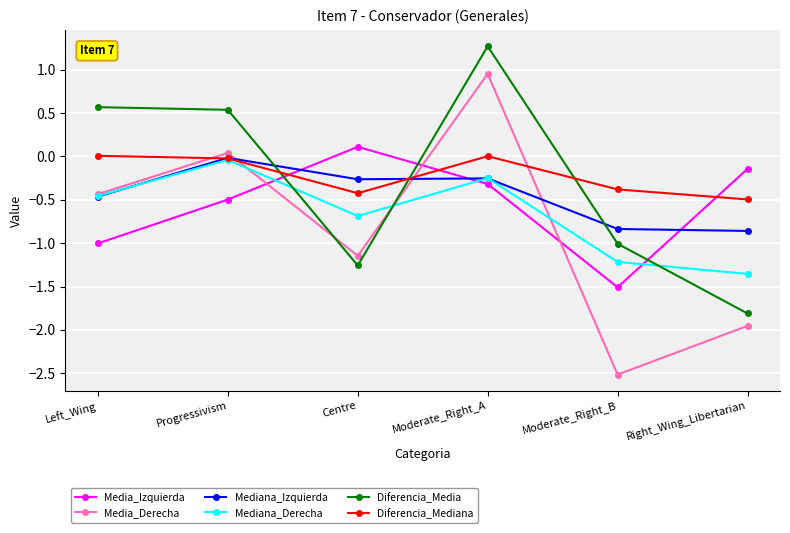

The Media_Derecha series shows 0.0 at Progressivism. True or false?

True